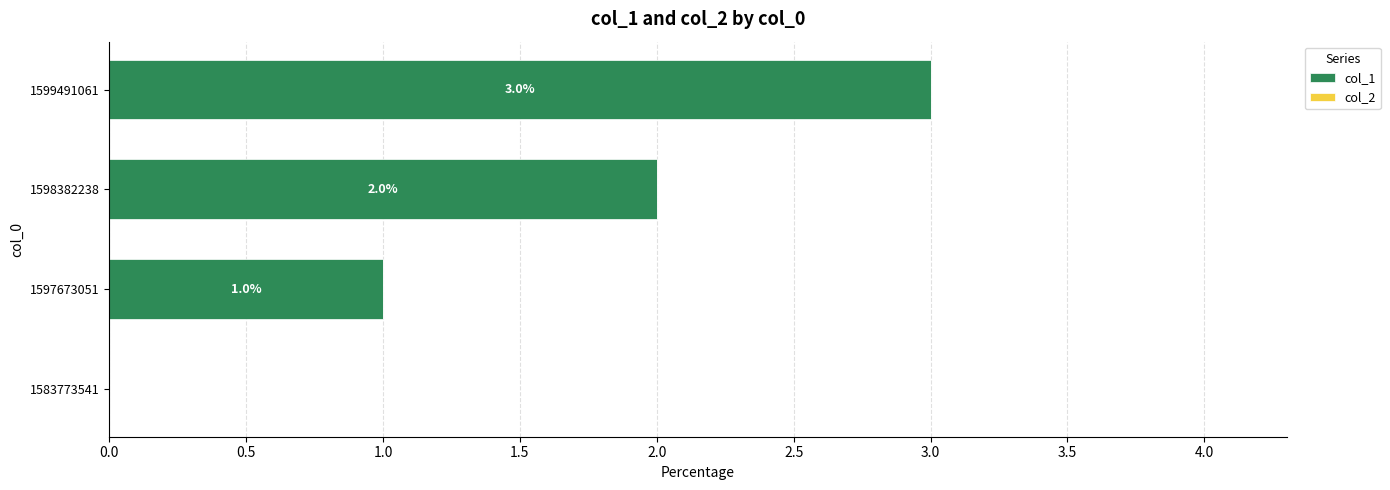

How many values are between 1 and 3?

3